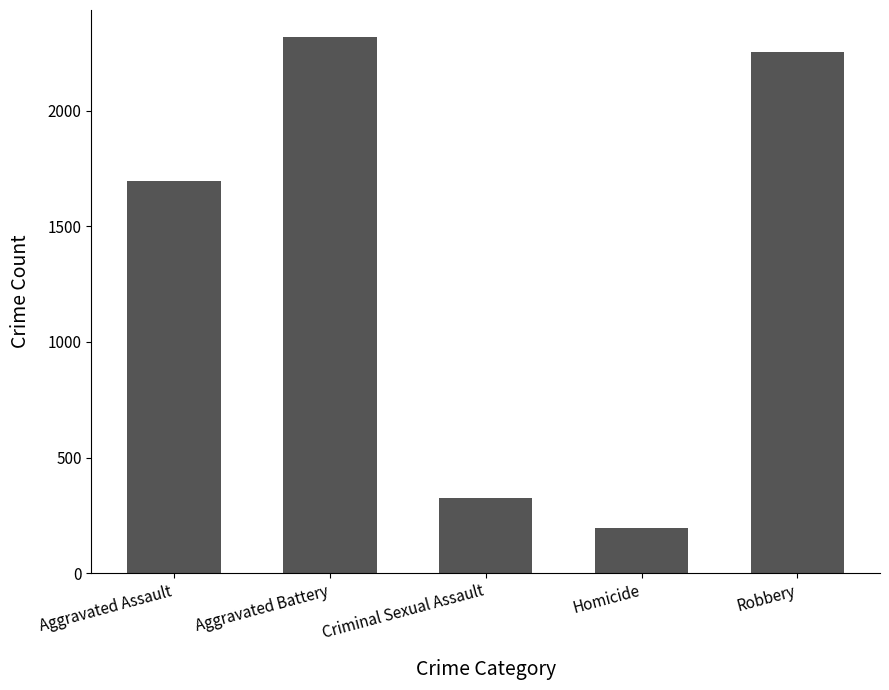

What position from the left is Robbery?

5